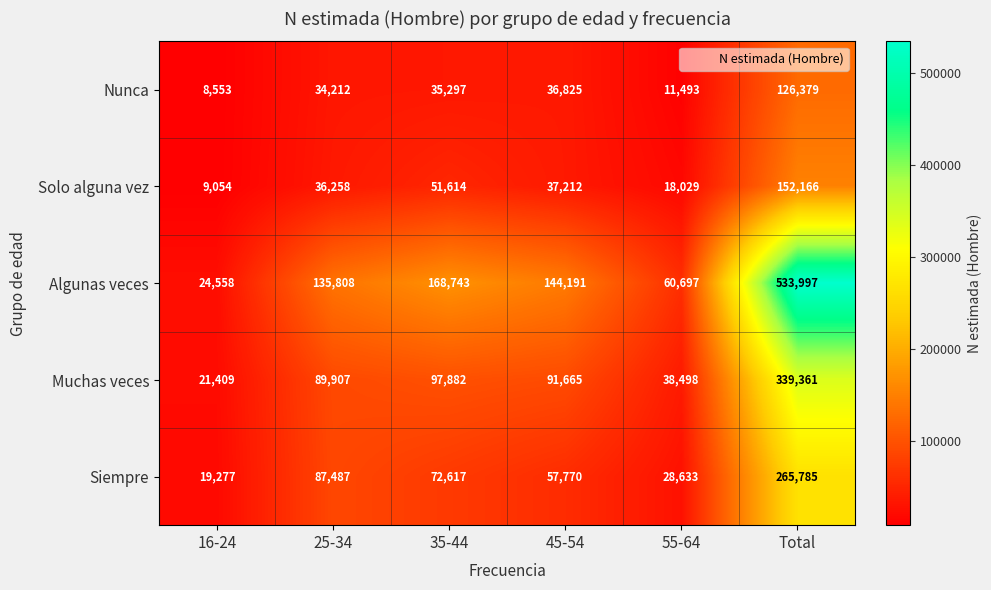

What is the total value across all series at 25-34?

383672